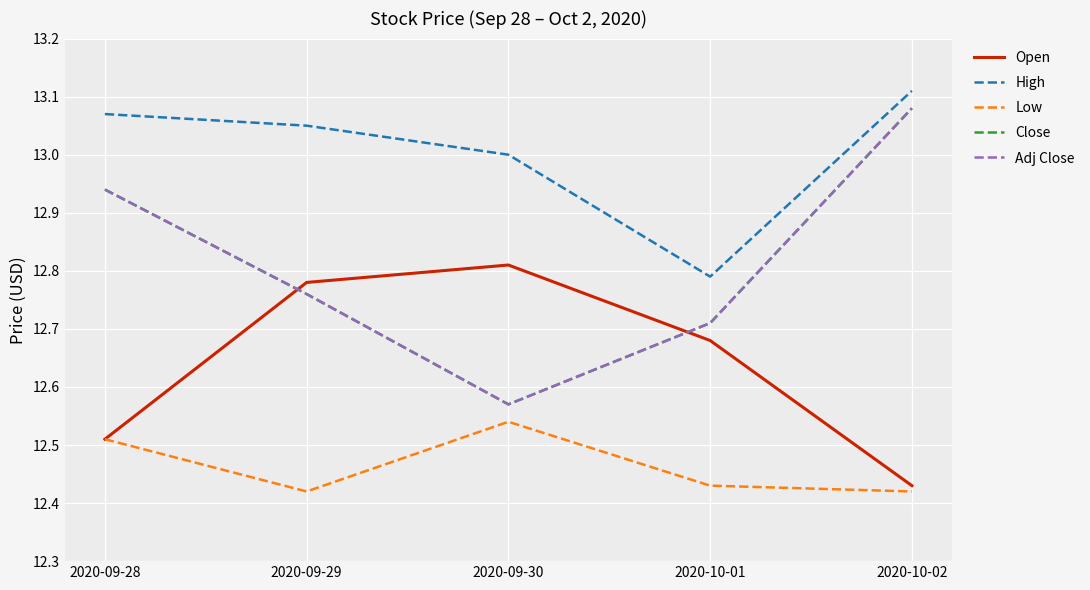

What is the sum of all Low values?

62.3